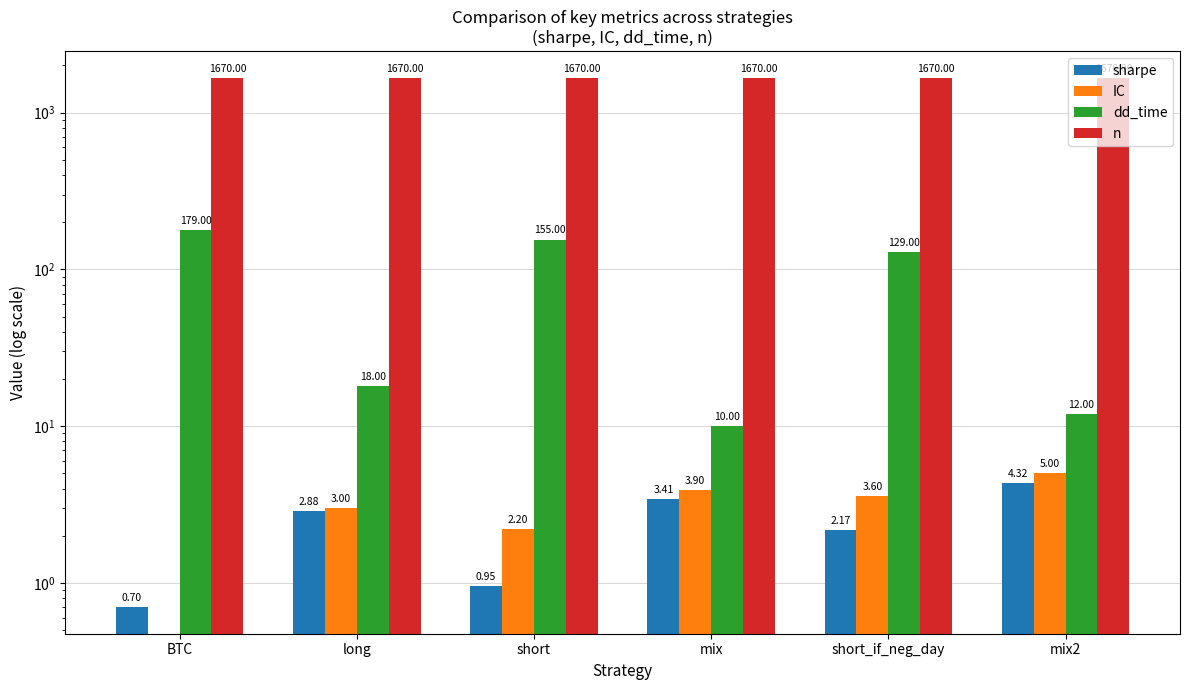

Which series has the widest spread of values?

dd_time